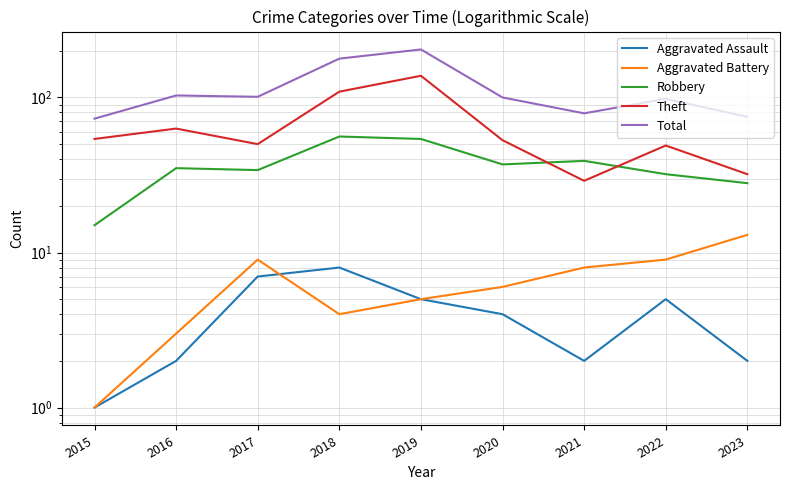

Where is the first local maximum for Robbery?

2016